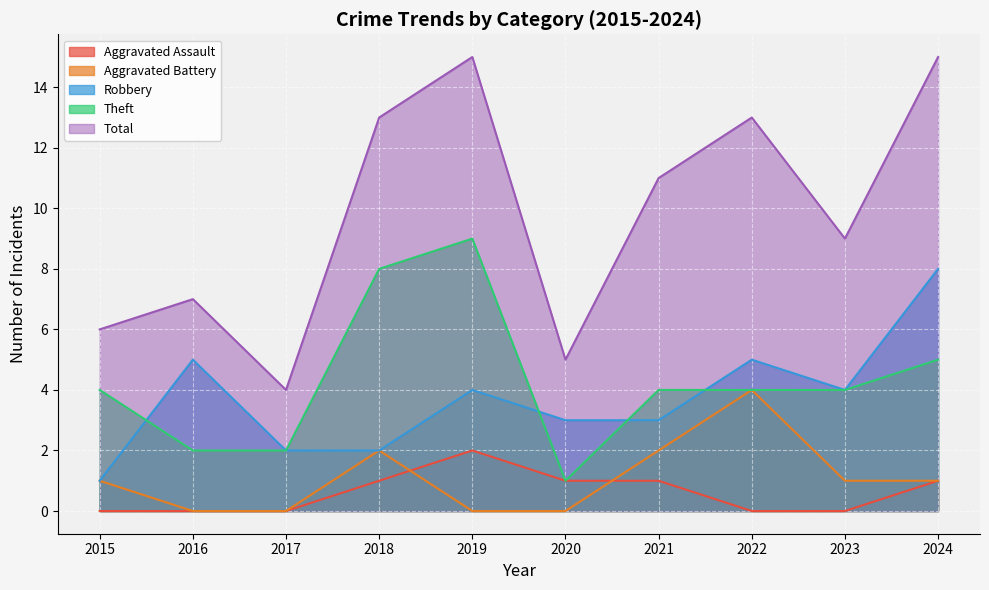

Count the Aggravated Assault values in the range 0 to 1.

9